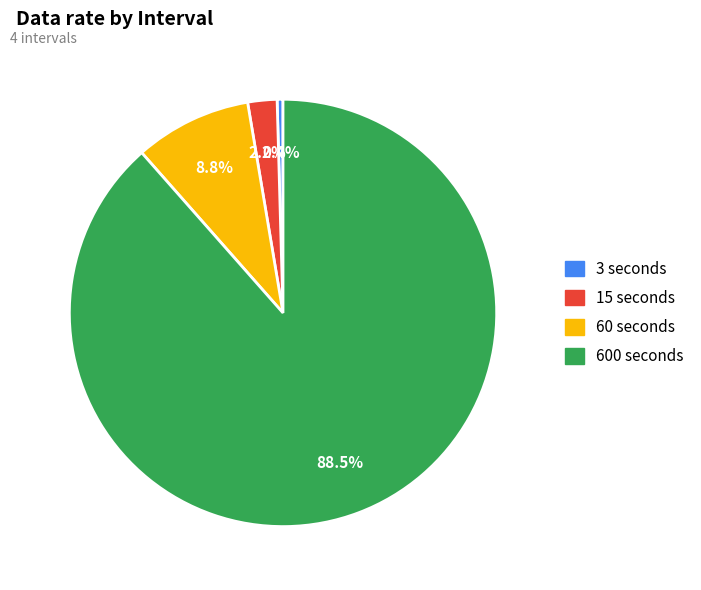

Count the number of slices in the pie.

4